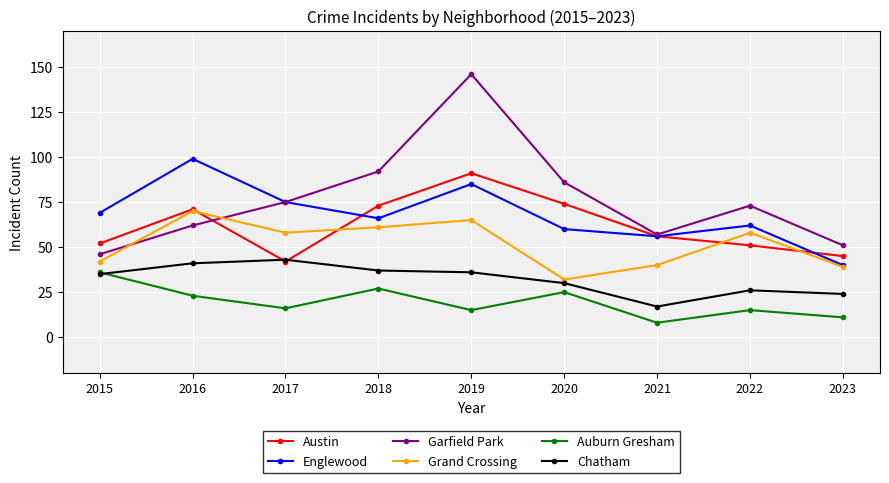

At which category is the sum across all series the highest?

2019